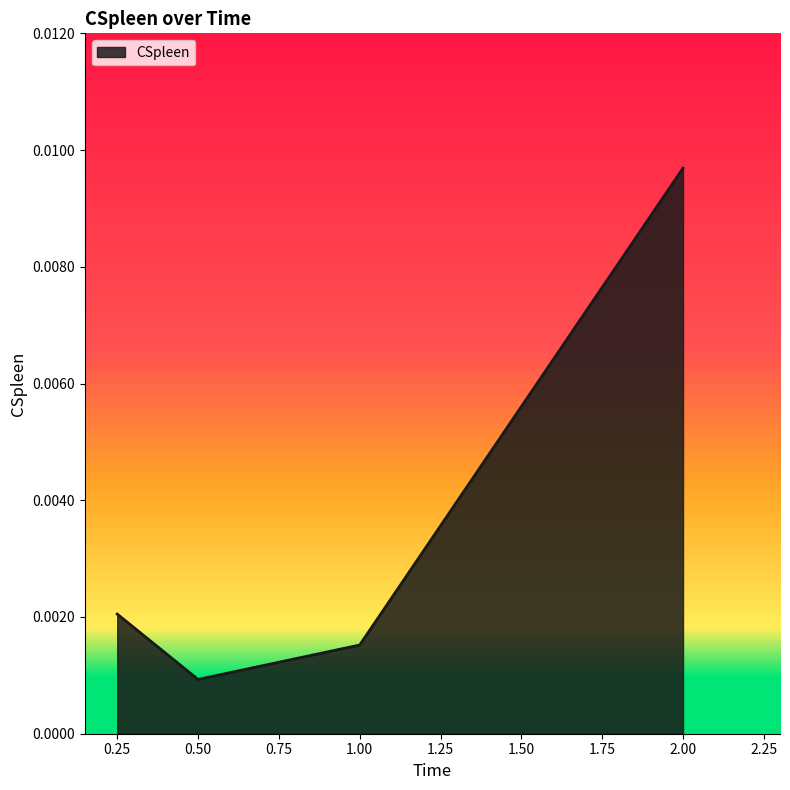

Count the values in the range 0 to 1.

4